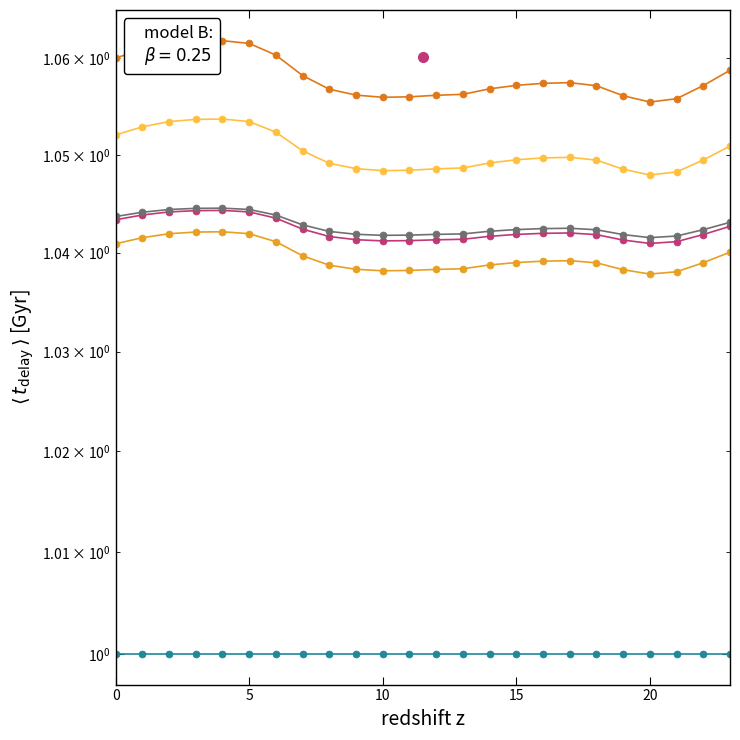

What is the value of the col_3 point at the 6th from the left?

1.1